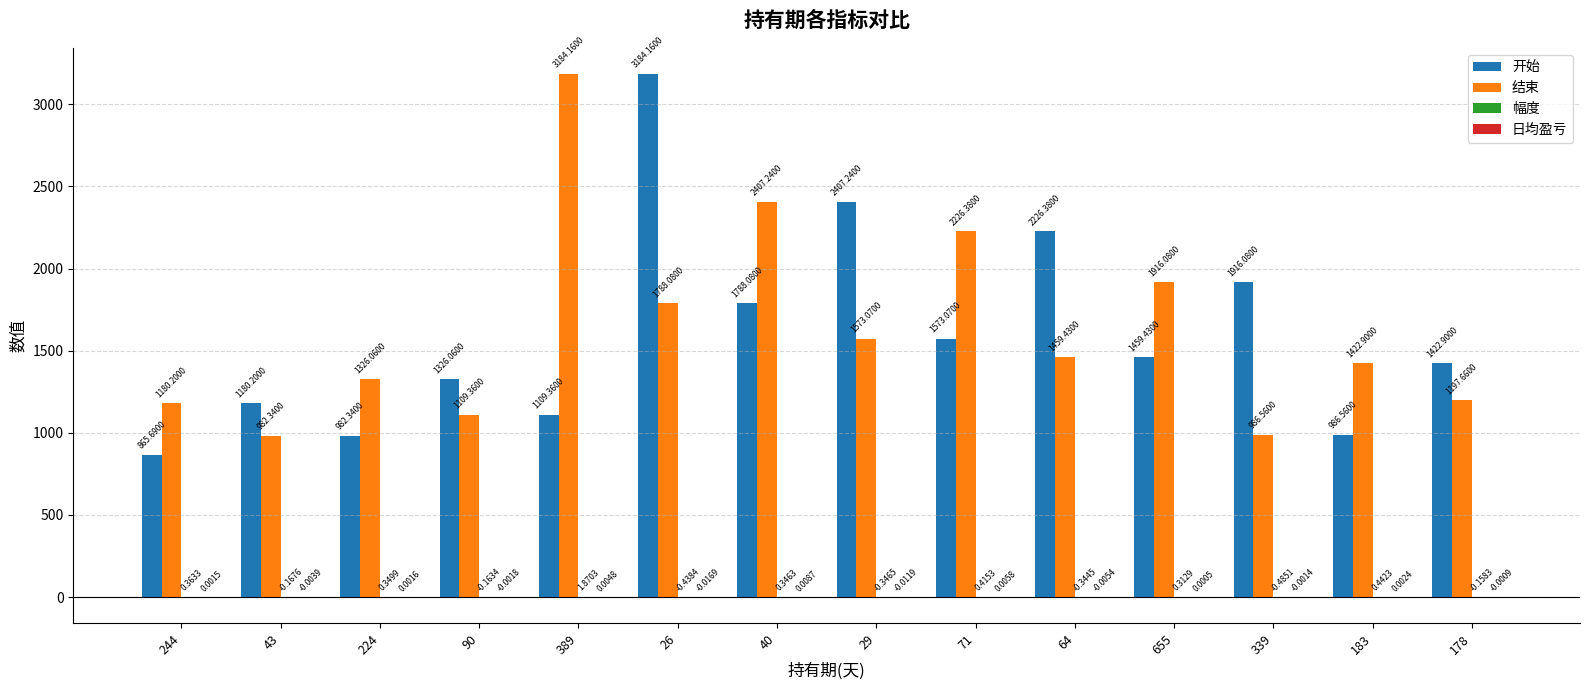

Is it true that 开始 equals 302.6 at 183?

False